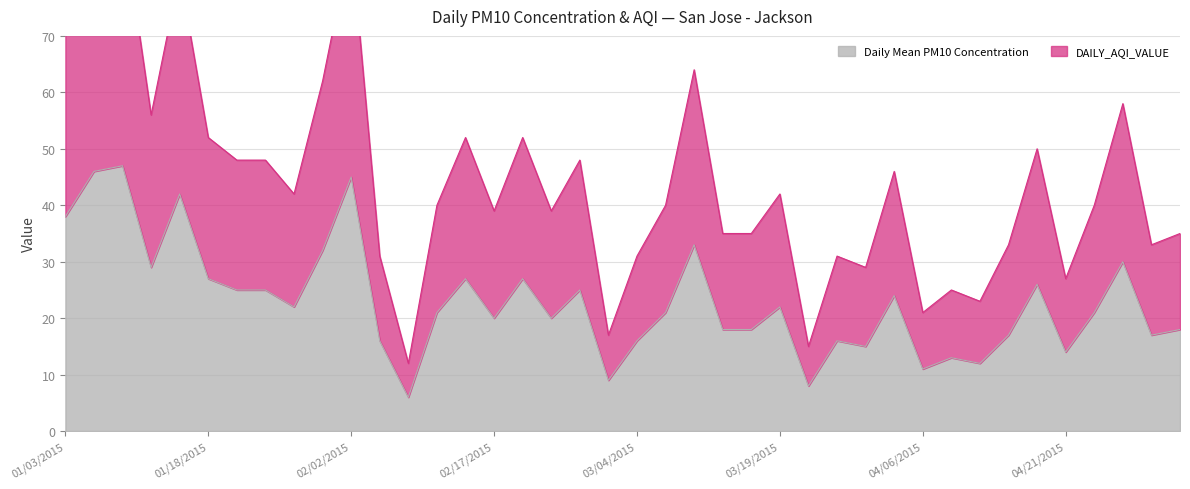

The value of Daily Mean PM10 Concentration at 01/30/2015 is 32. True or false?

True